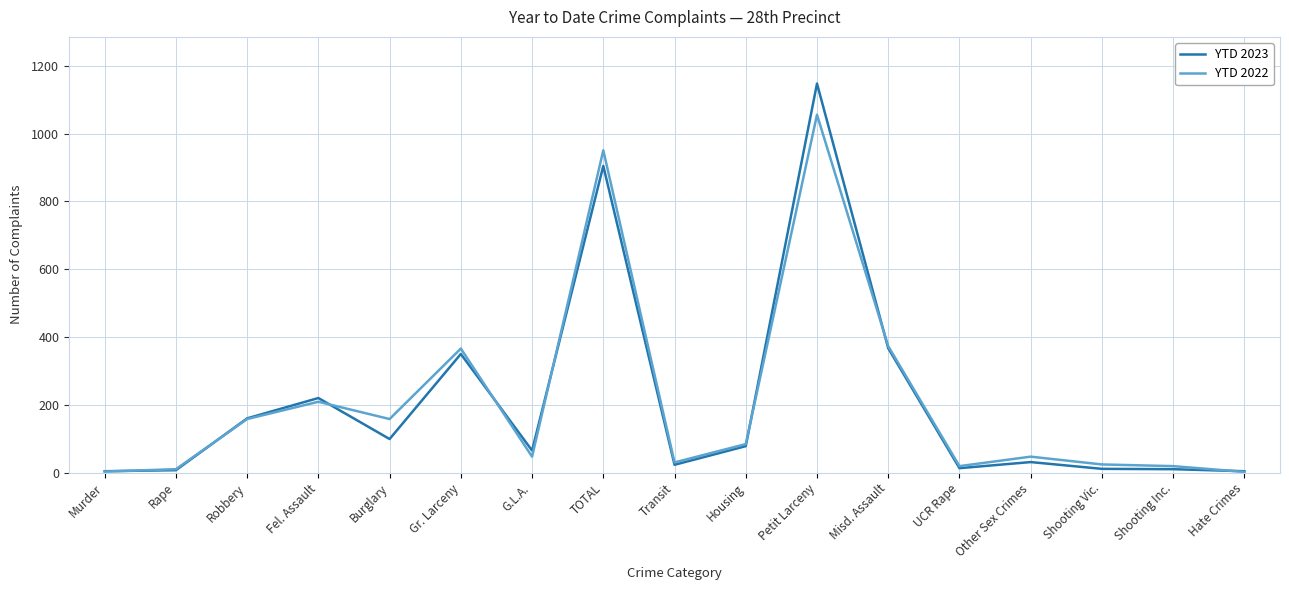

True or false: YTD 2023 has more than 0 points higher than both neighbors.

True